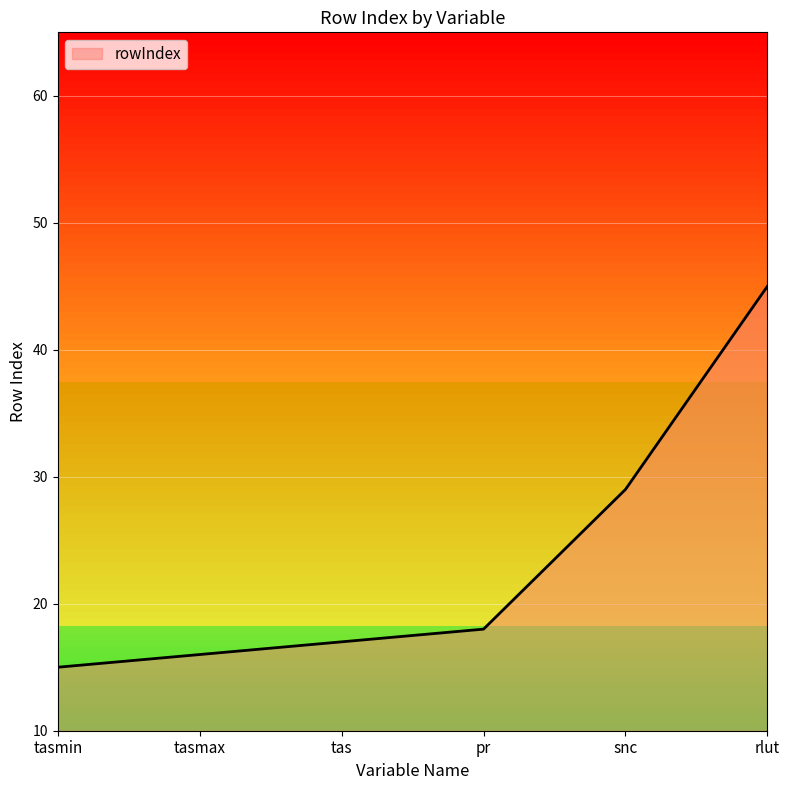

What is the smallest value displayed?

15